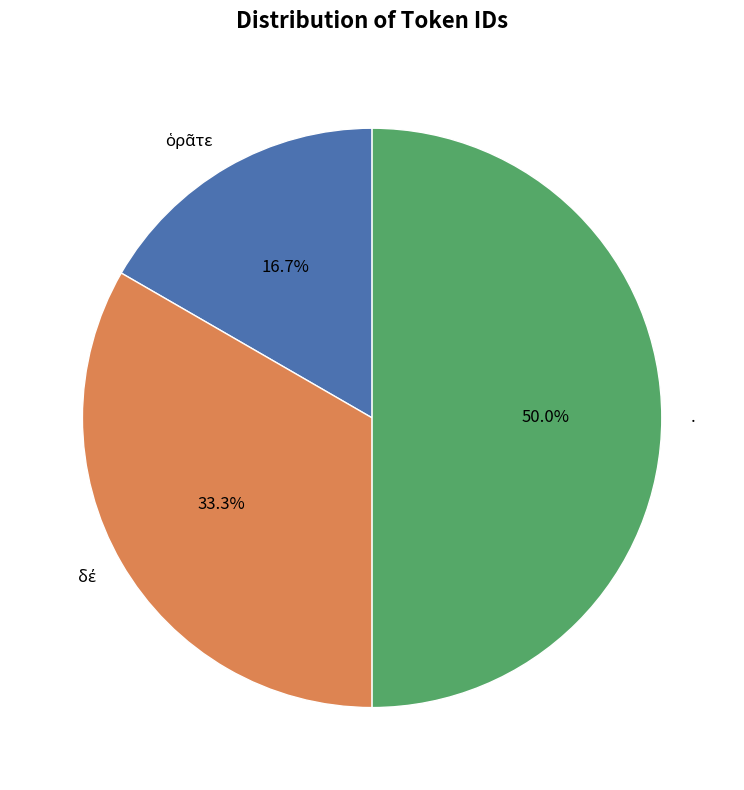

To the nearest percent, what is the difference between the largest and smallest slice percentages?

33%